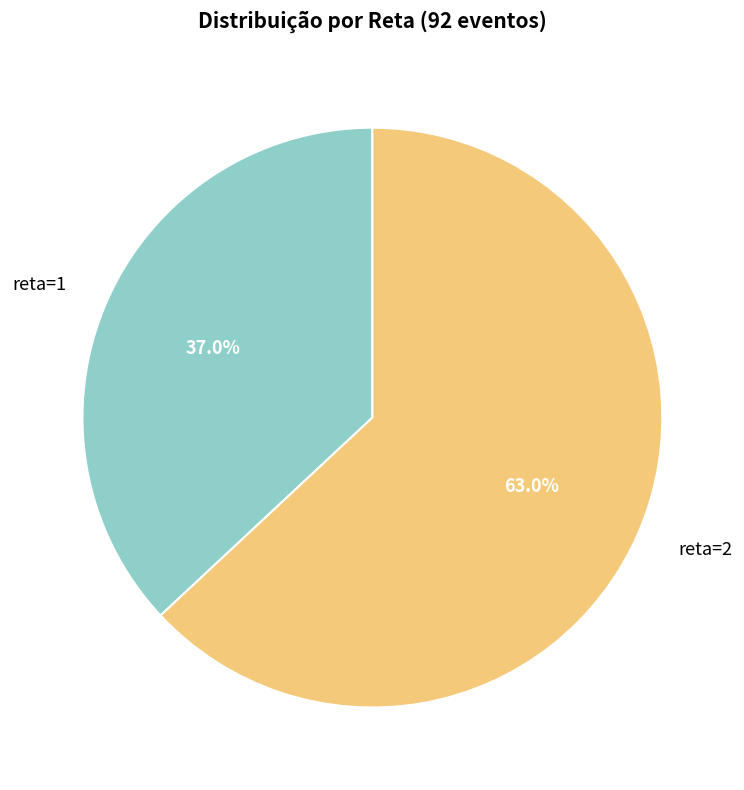

Count the number of slices in the pie.

2